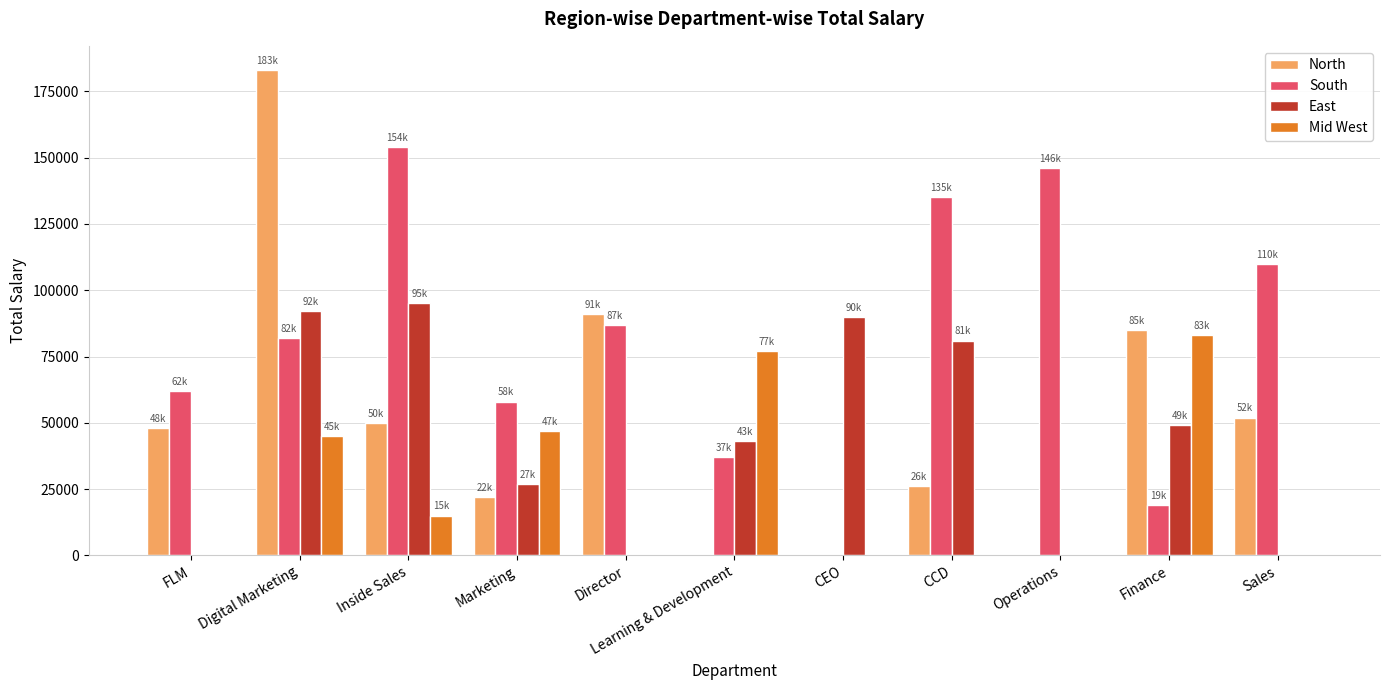

Between Director and CCD, which series saw the biggest shift?

East